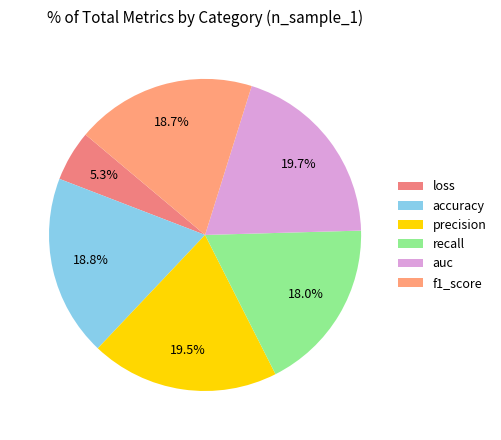

Rank the categories by value from lowest to highest.

loss, recall, f1_score, accuracy, precision, auc